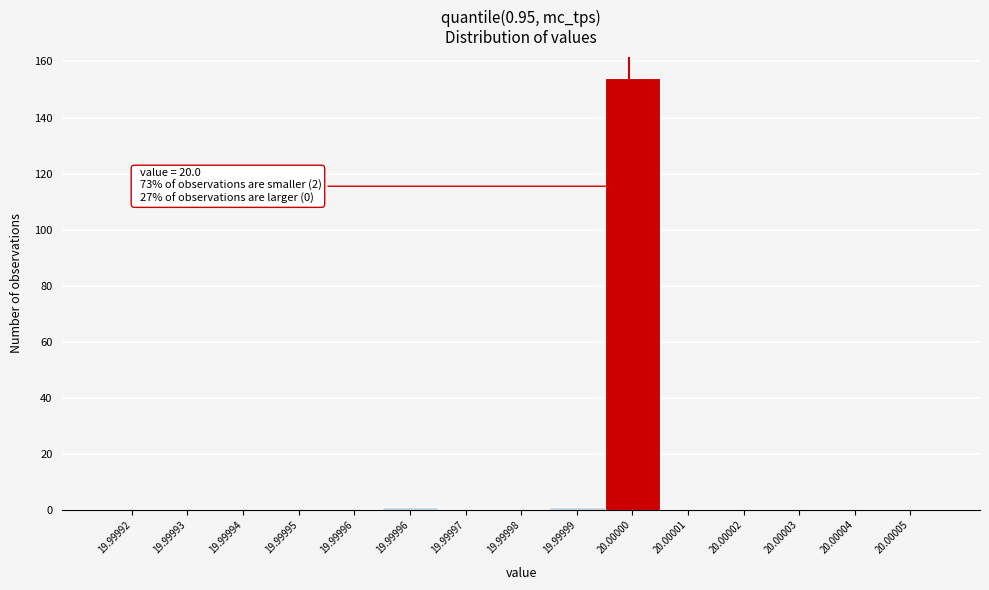

Count the number of categories in the chart.

15